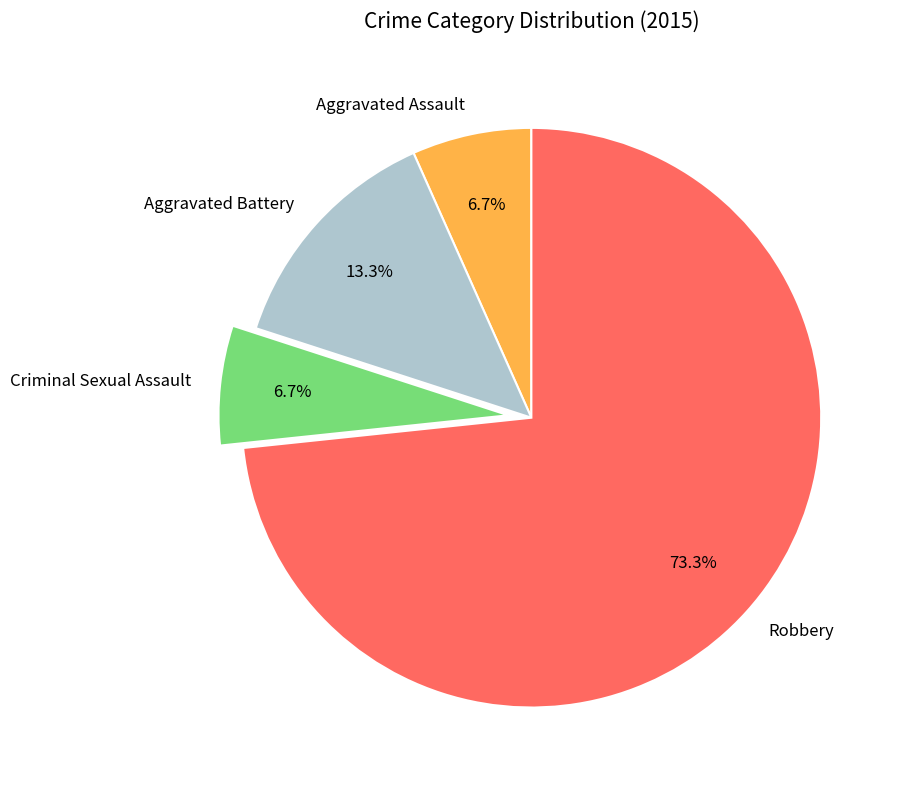

The Robbery slice represents 88% of the pie. True or false?

False